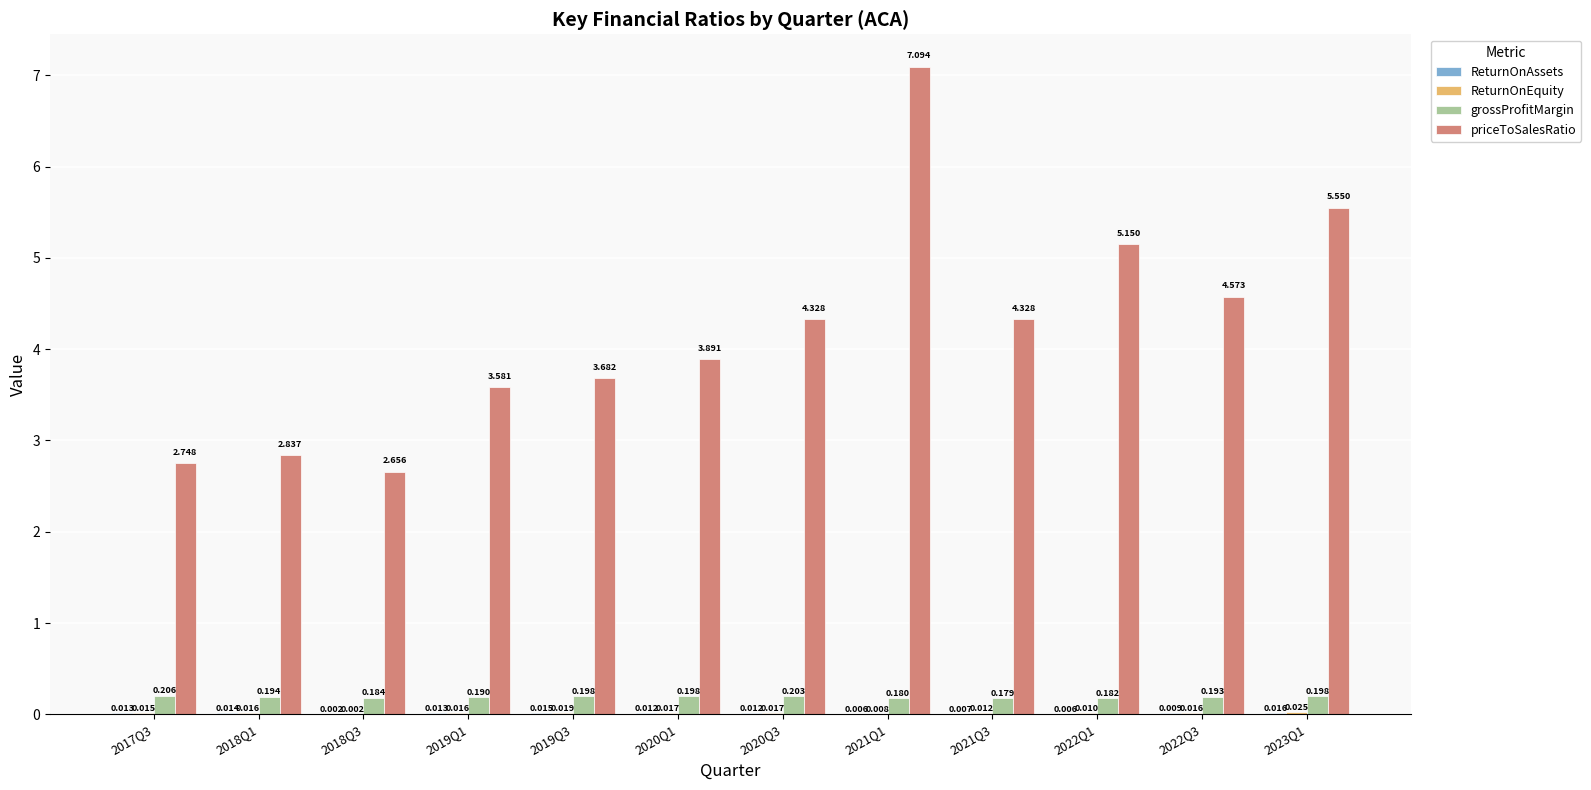

The value of priceToSalesRatio at 2018Q3 is 3.6. True or false?

False